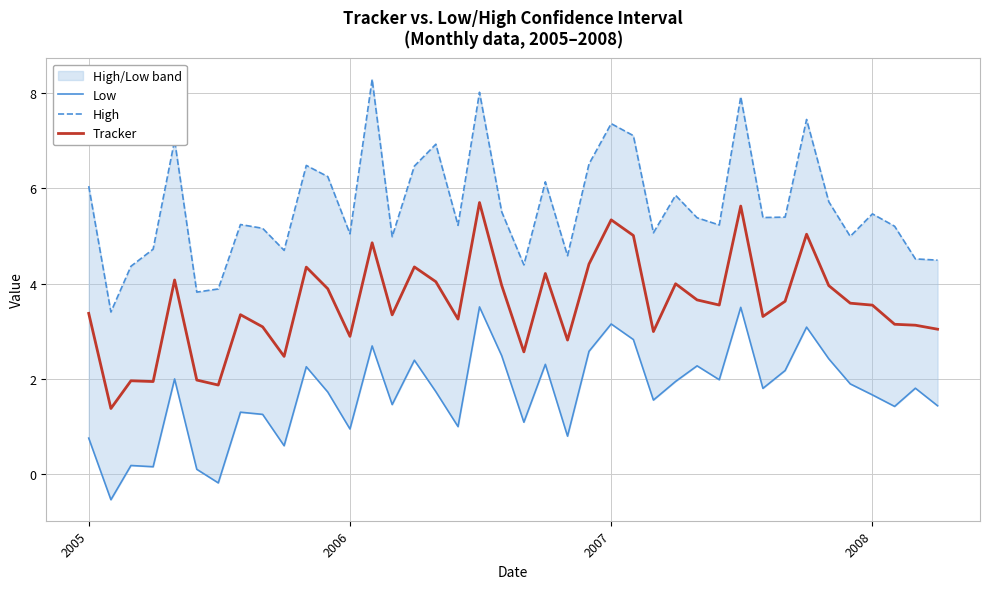

What is the highest value of the Tracker series?

5.7